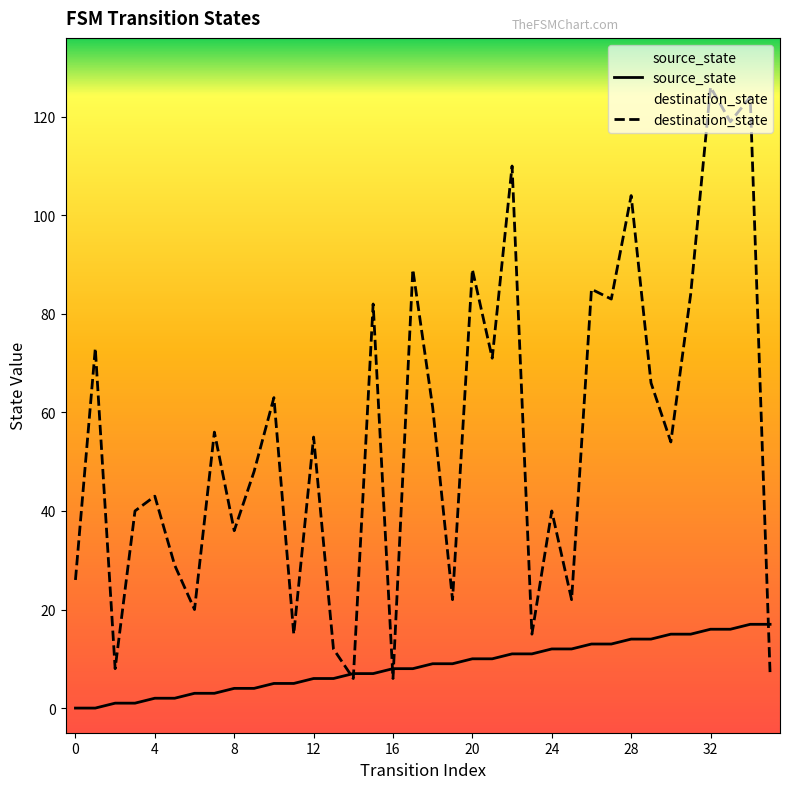

What is the average value of the source_state series?

8